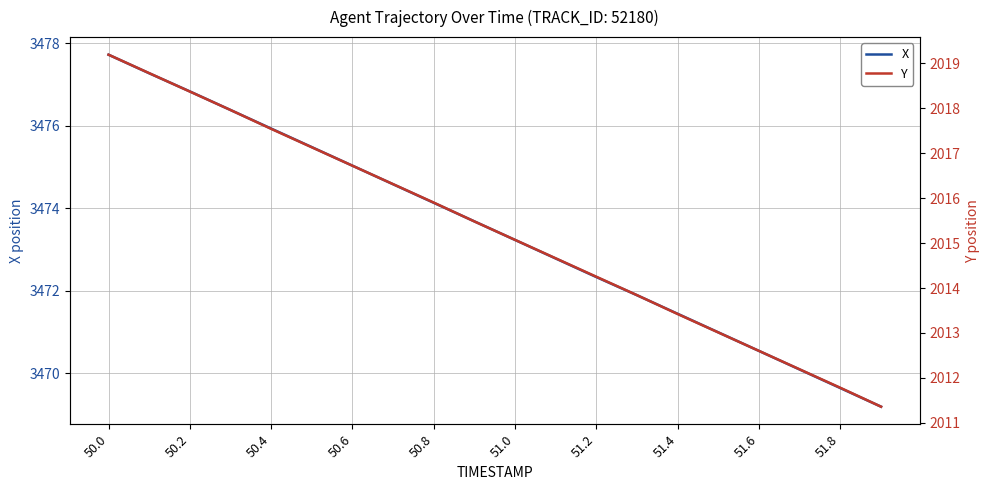

At which label does X first exceed 3473?

50.0